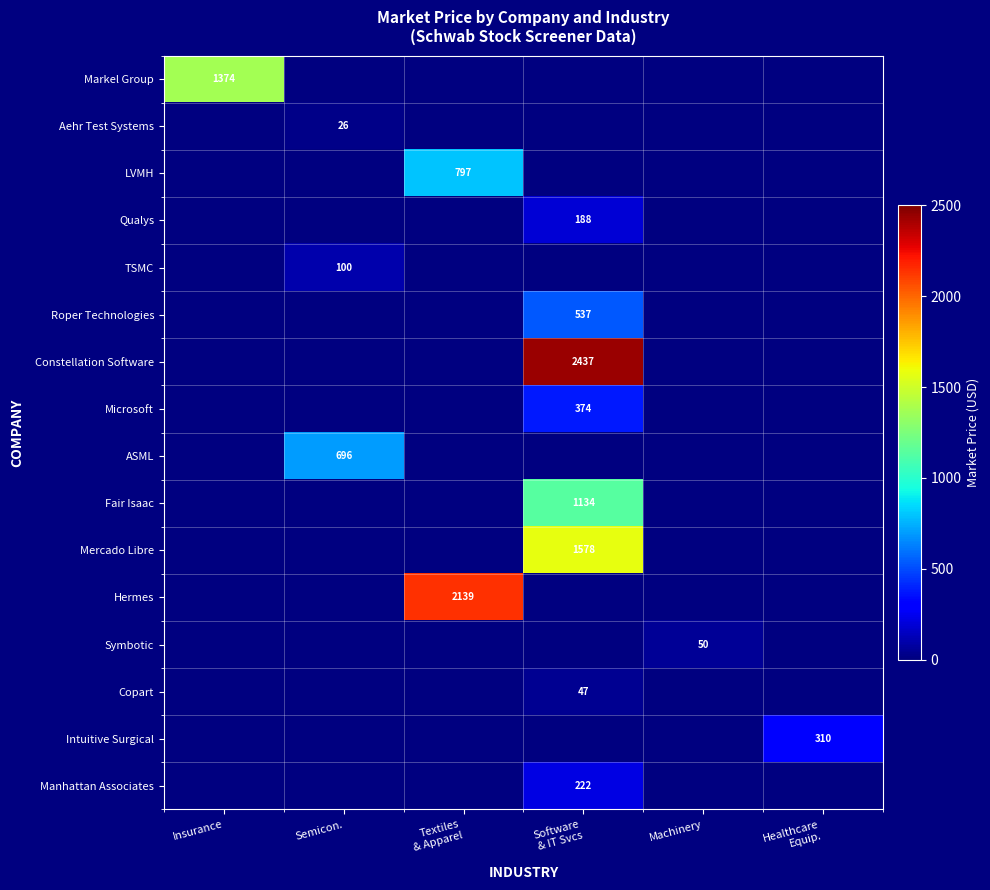

Is it true that Symbotic equals 35 at Machinery?

False